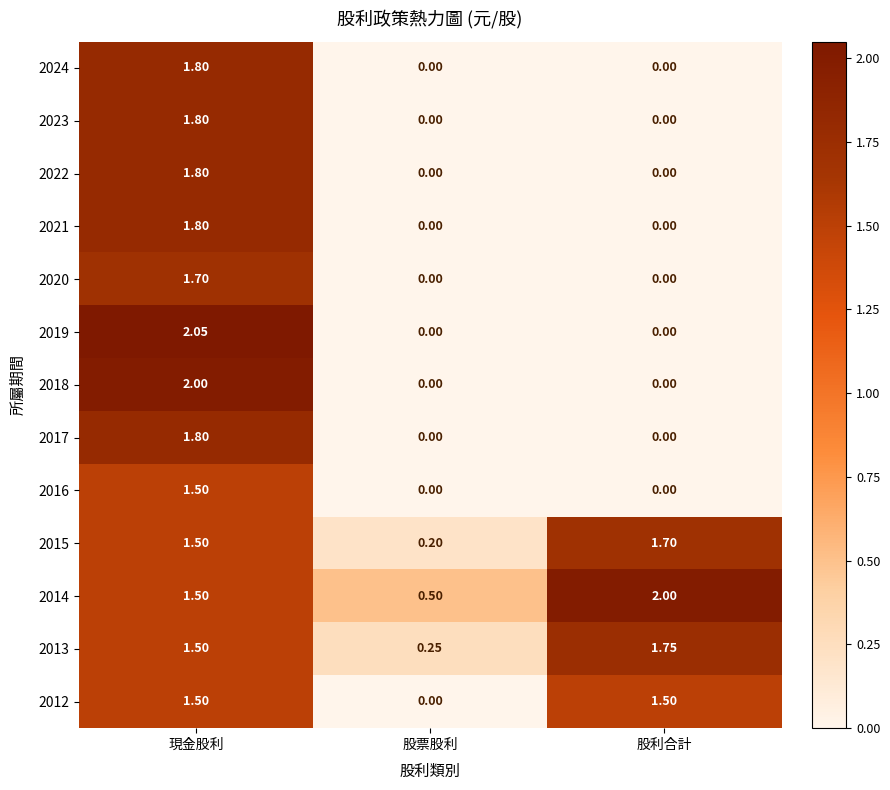

How many series are shown in this chart?

13